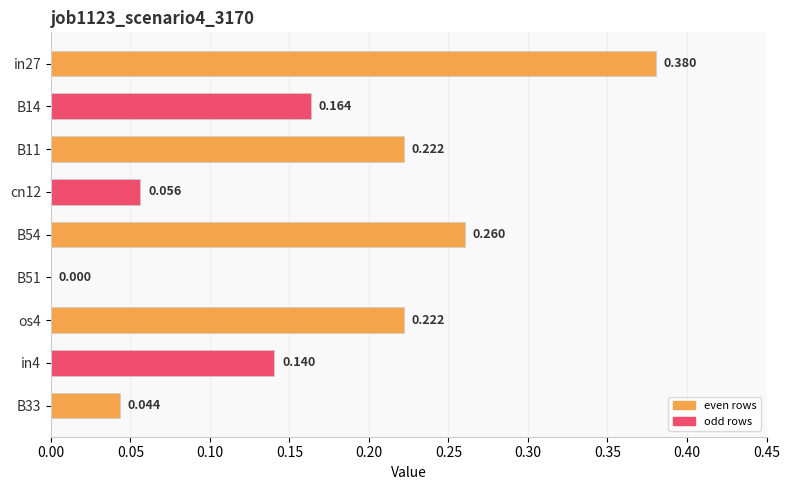

Count the number of data series in this chart.

1